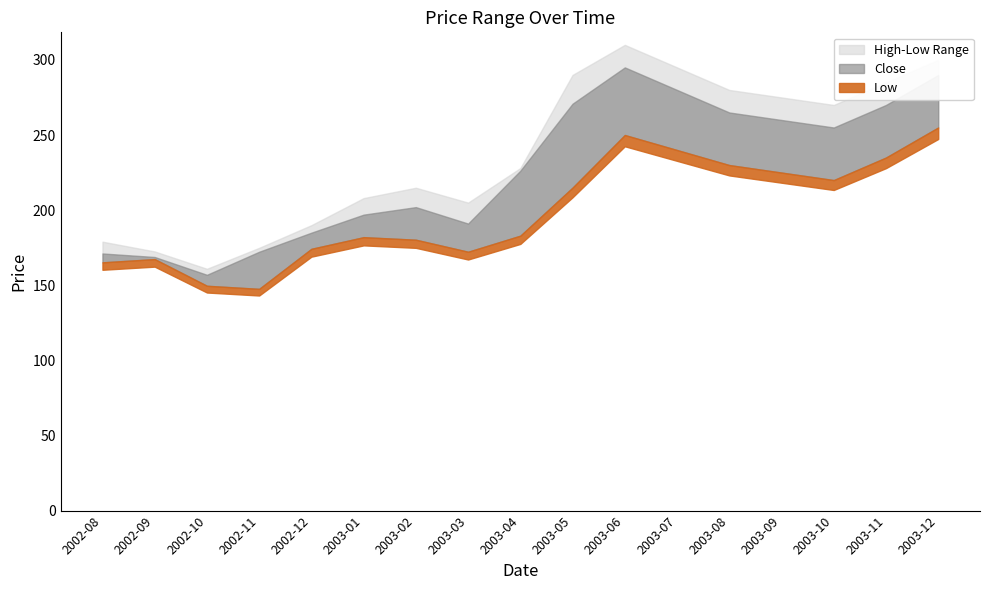

Where is the first local maximum for High?

2003-02